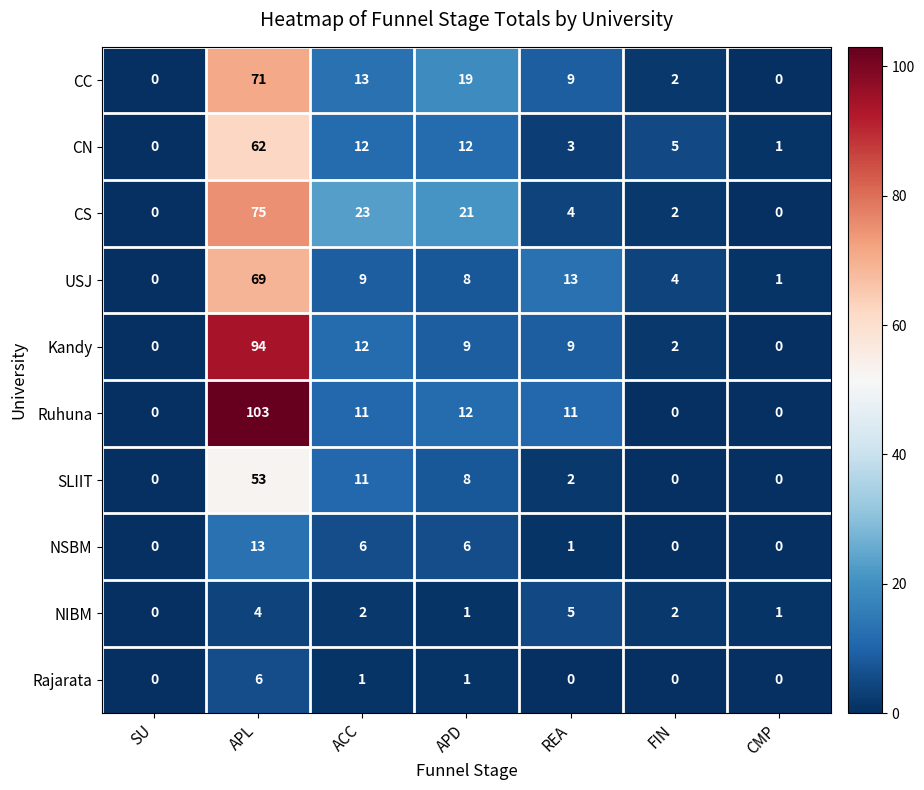

What is the maximum value shown in the chart?

103